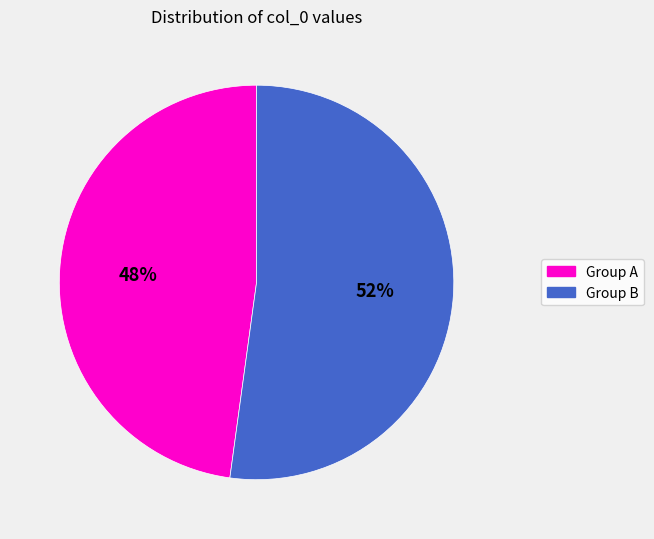

To the nearest percent, what is the average slice percentage?

50%